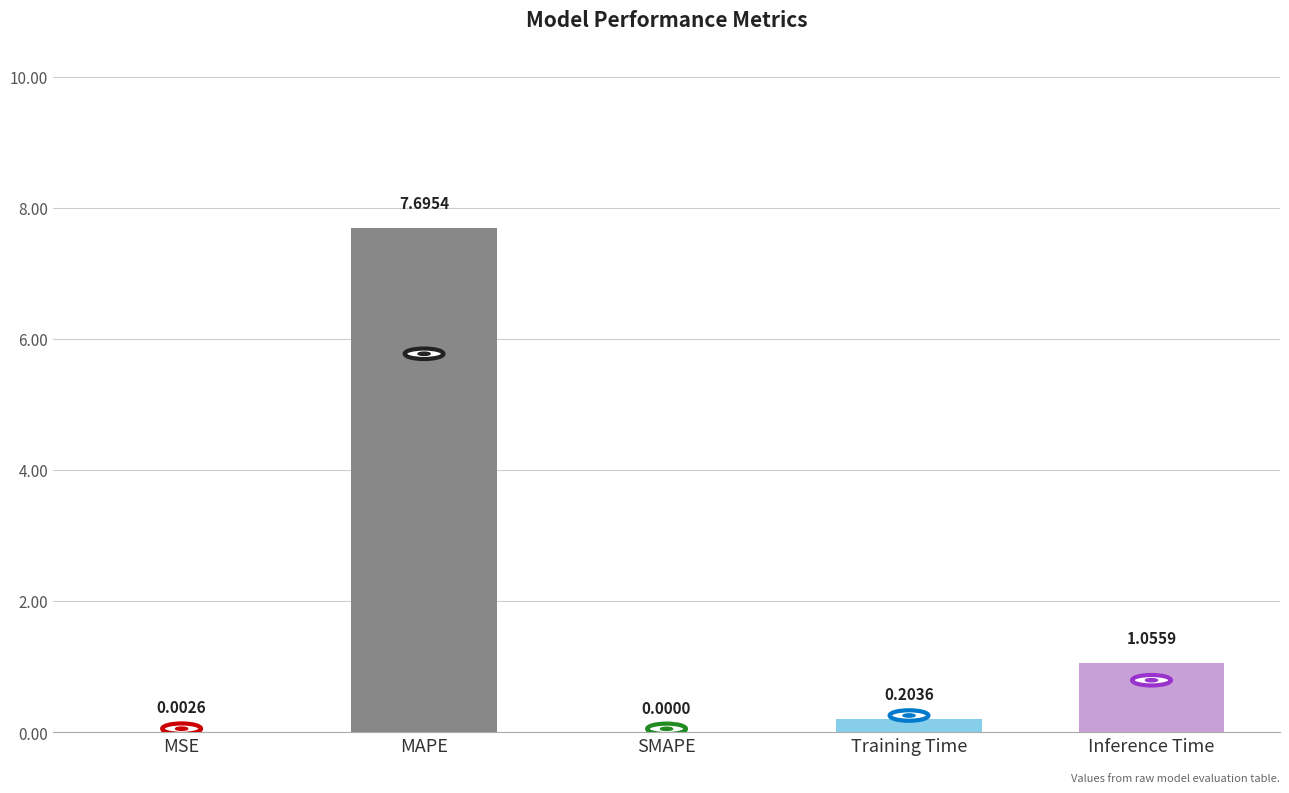

Which category has the highest value across all series?

MAPE